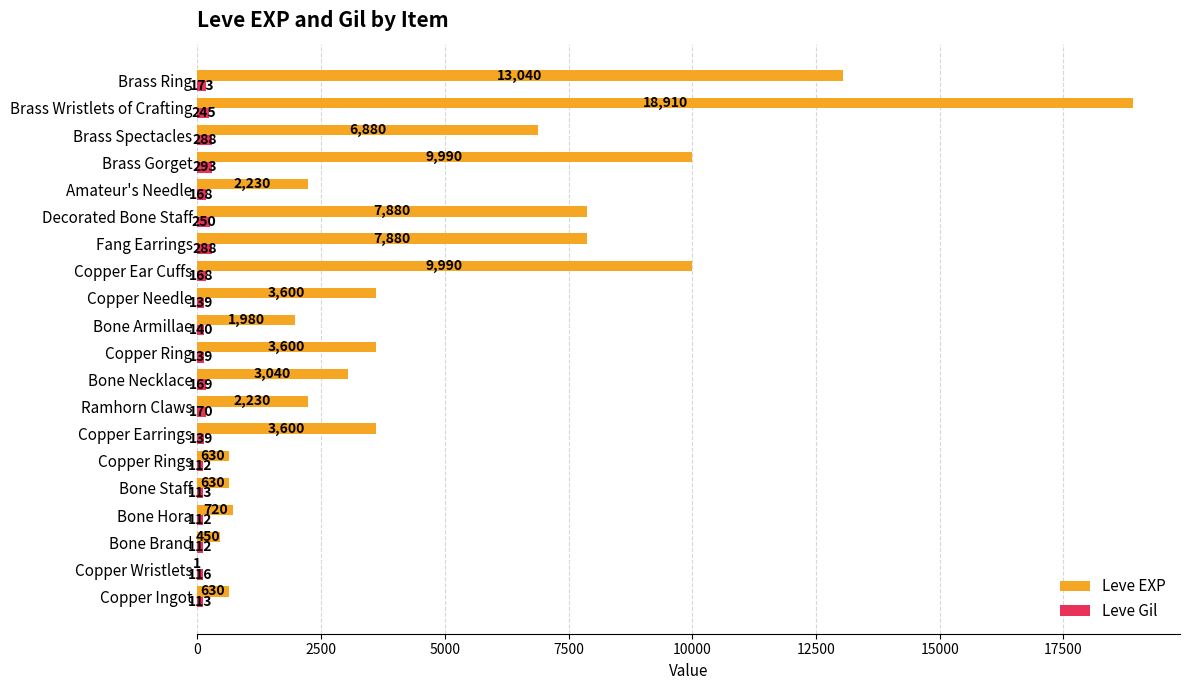

Is it true that Leve EXP equals 13433 at Copper Ear Cuffs?

False